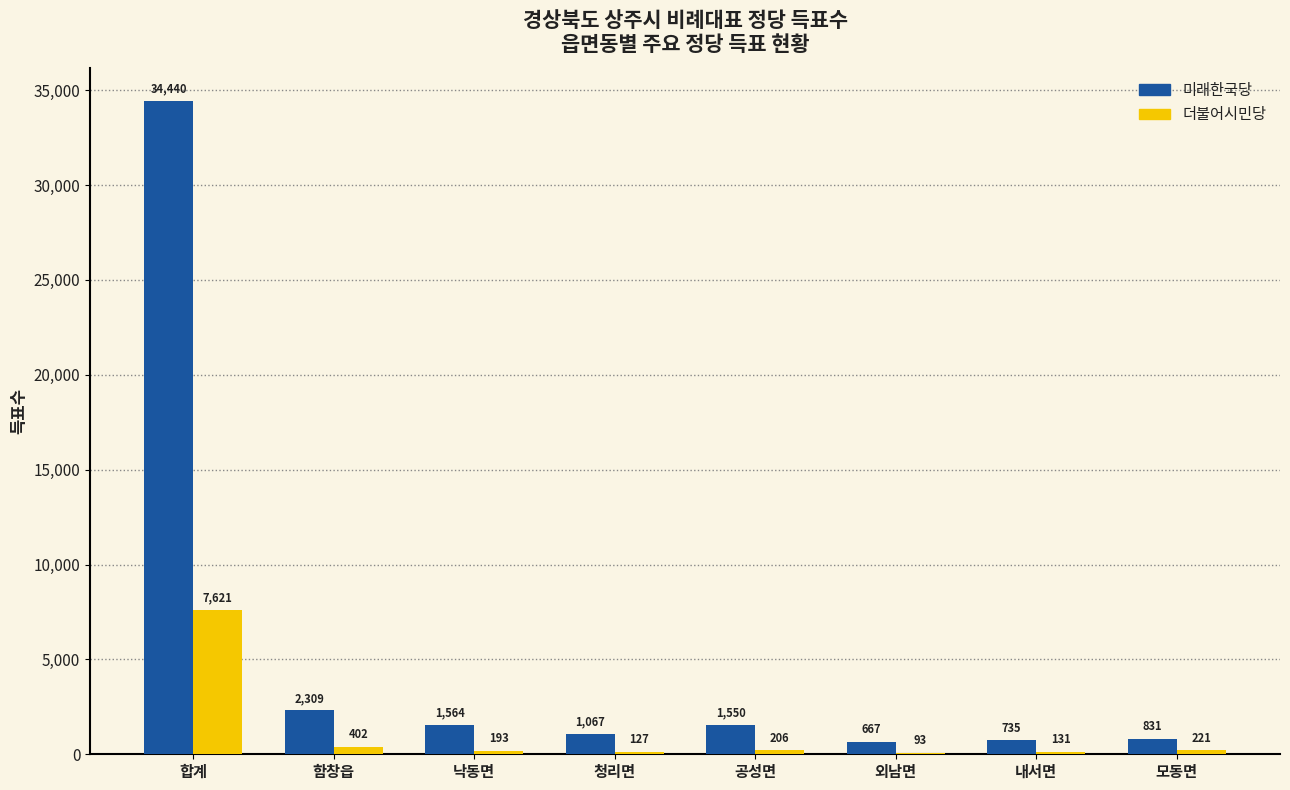

What are all the series names shown in the legend?

미래한국당, 더불어시민당